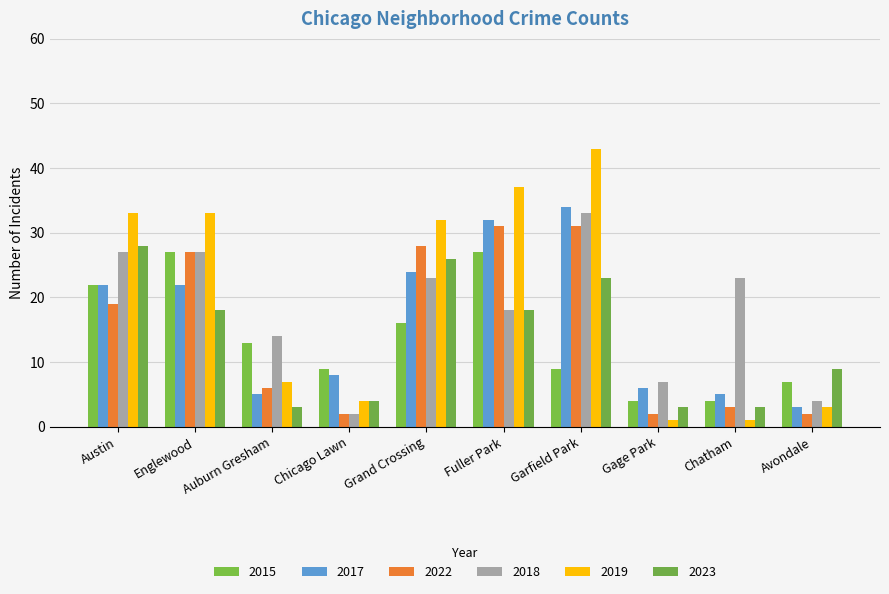

Which series changed the most between Austin and Chatham?

2019